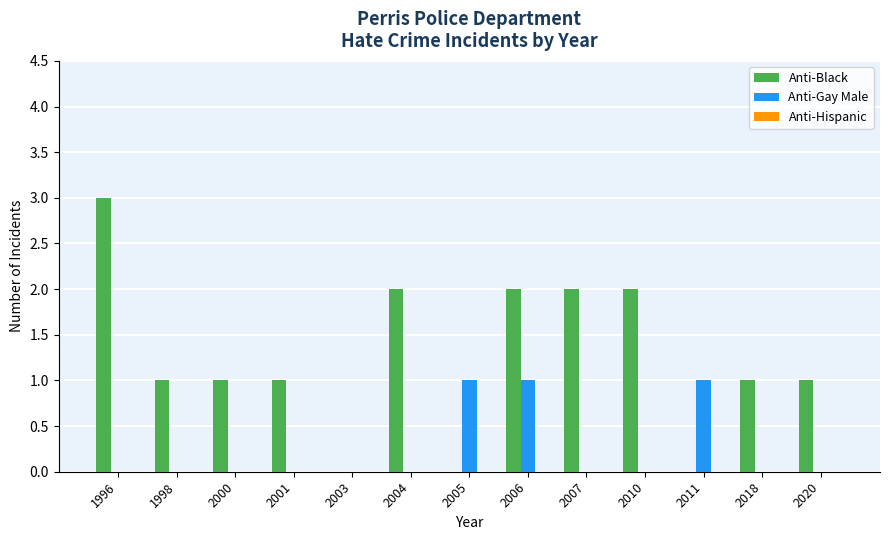

How many categories are shown in the chart?

13